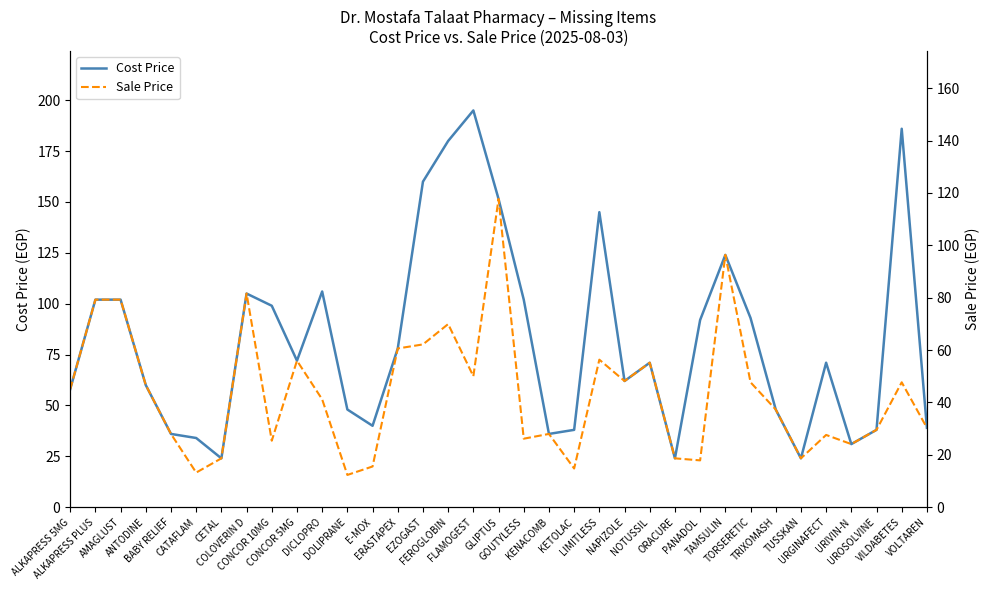

List the labels in order of Cost Price value, smallest first.

CETAL, ORACURE, TUSSKAN, URIVIN-N, CATAFLAM, BABY RELIEF, KENACOMB, KETOLAC, UROSOLVINE, VOLTAREN, E-MOX, DOLIPRANE, TRIXOMASH, ALKAPRESS 5MG, ANTODINE, NAPIZOLE, NOTUSSIL, URGINAFECT, CONCOR 5MG, ERASTAPEX, PANADOL, TORSERETIC, CONCOR 10MG, ALKAPRESS PLUS, AMAGLUST, GOUTYLESS, COLOVERIN D, DICLOPRO, TAMSULIN, LIMITLESS, GLIPTUS, EZOGAST, FEROGLOBIN, VILDABETES, FLAMOGEST